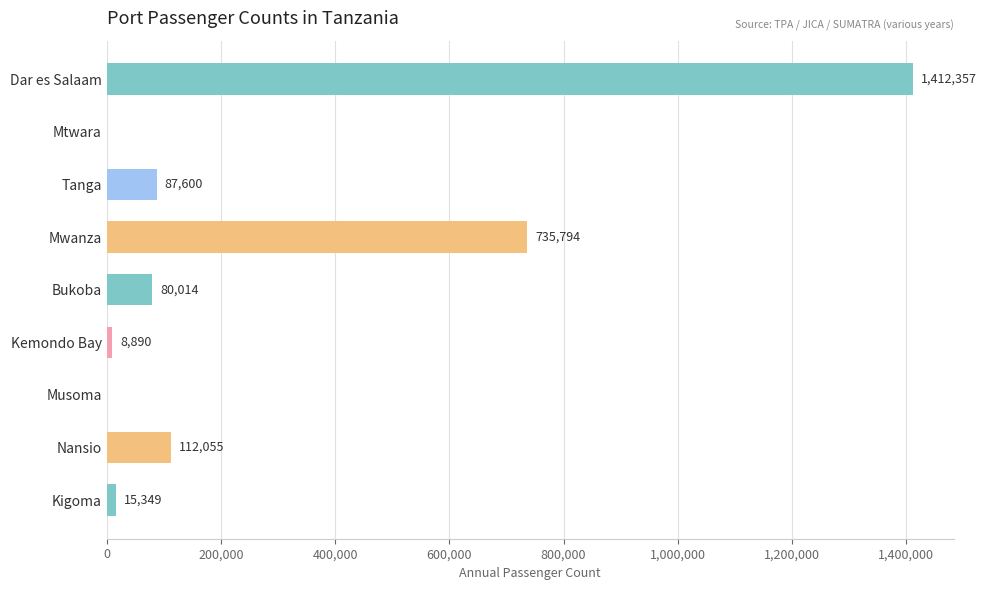

What is the sum of the values at Mwanza and Mtwara?

735794